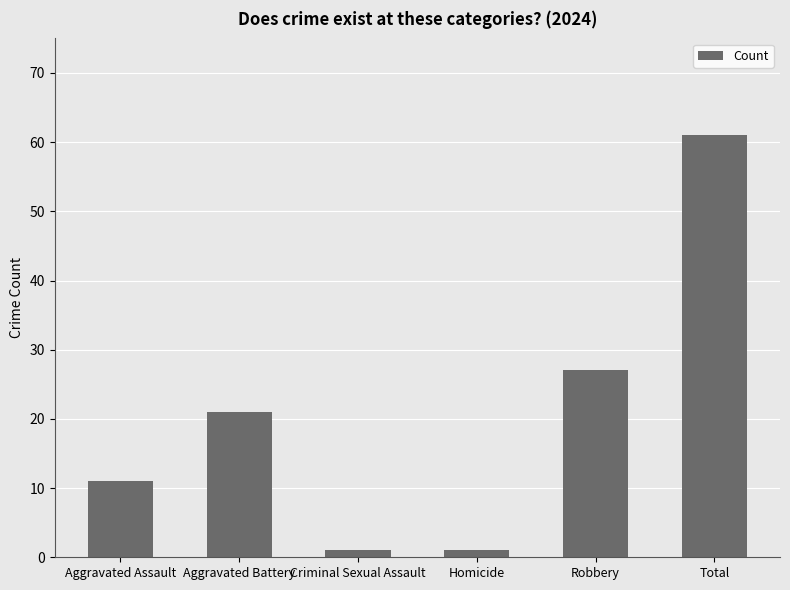

At which label is the value closest to 31?

Robbery